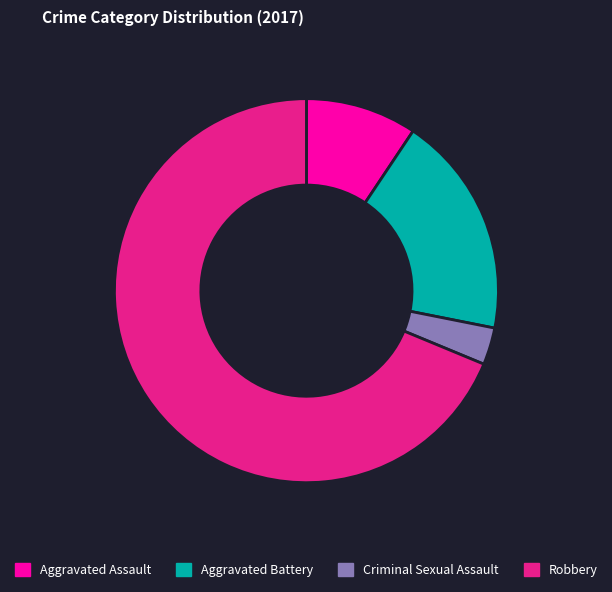

Rank the categories by value from highest to lowest.

Robbery, Aggravated Battery, Aggravated Assault, Criminal Sexual Assault